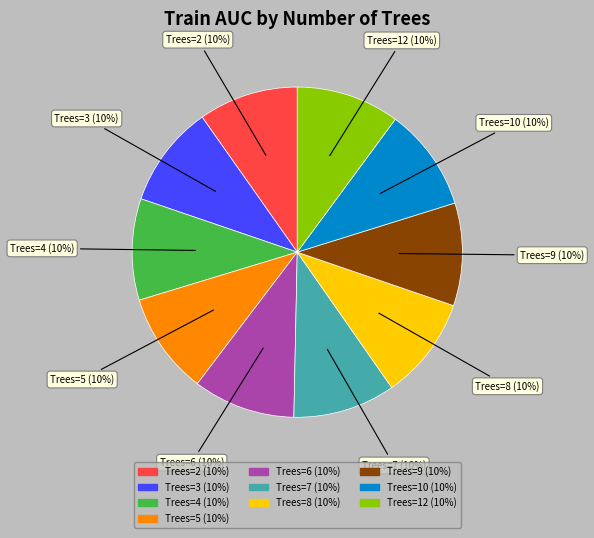

Is there any slice that represents more than half of the pie?

No